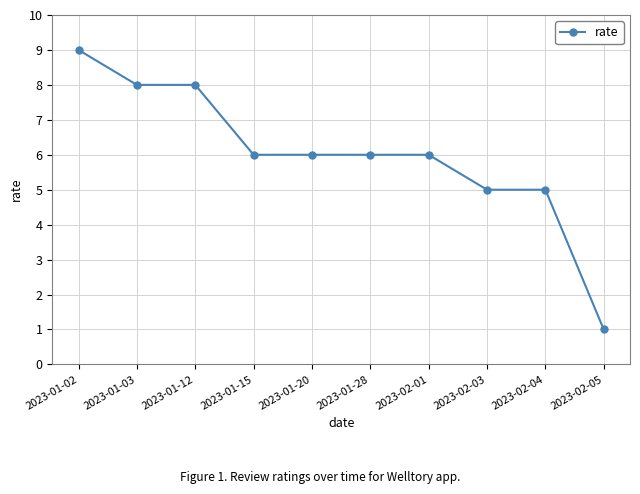

The value at 2023-01-20 is 6. True or false?

True